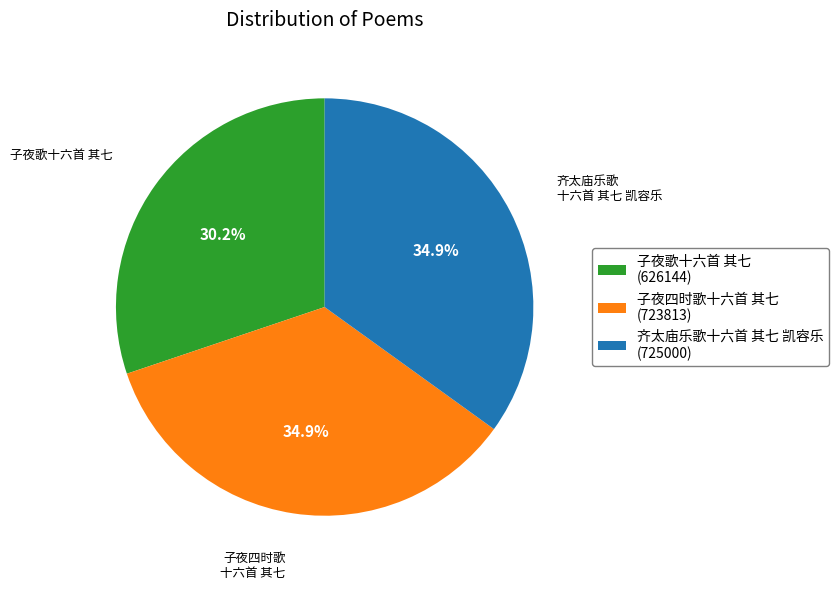

The 齐太庙乐歌十六首 其七 凯容乐 slice represents 27% of the pie. True or false?

False